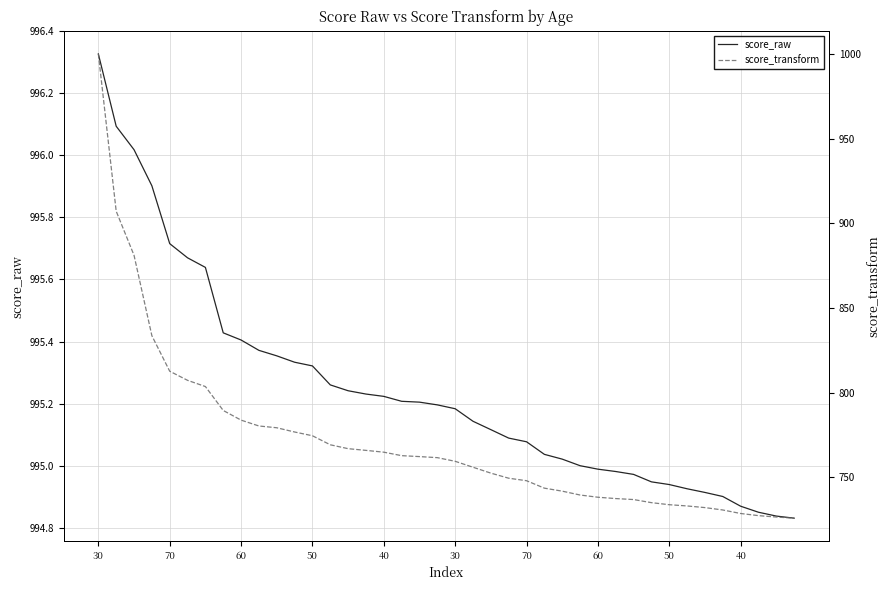

At which category does the chart reach its peak across all series?

30